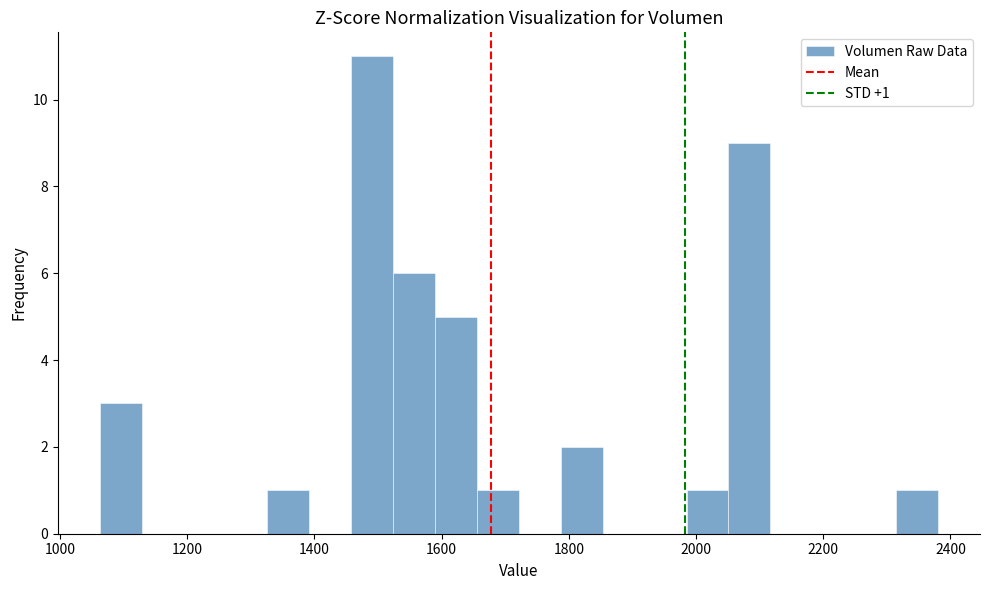

Read against the x-axis, roughly where is the centre of the tallest bar?

1500